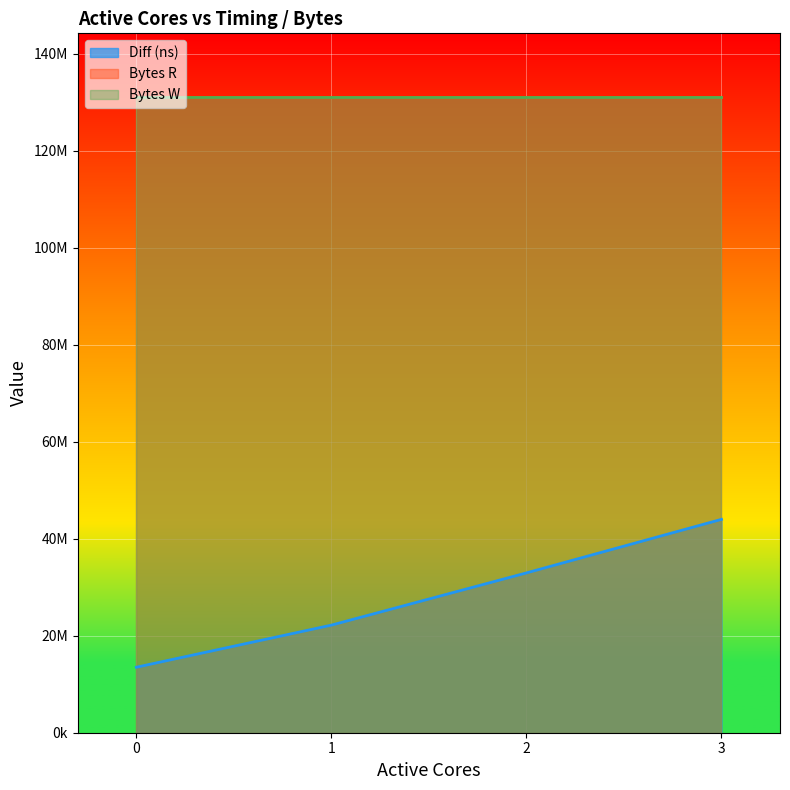

What is the value of the Bytes W point at the 3rd from the left?

131072000